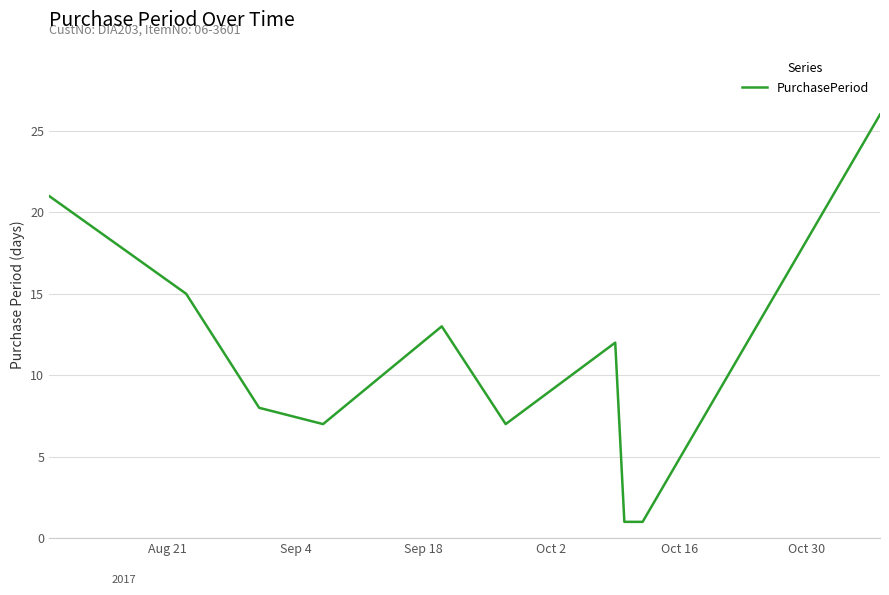

What is the difference between the second highest and minimum values?

20